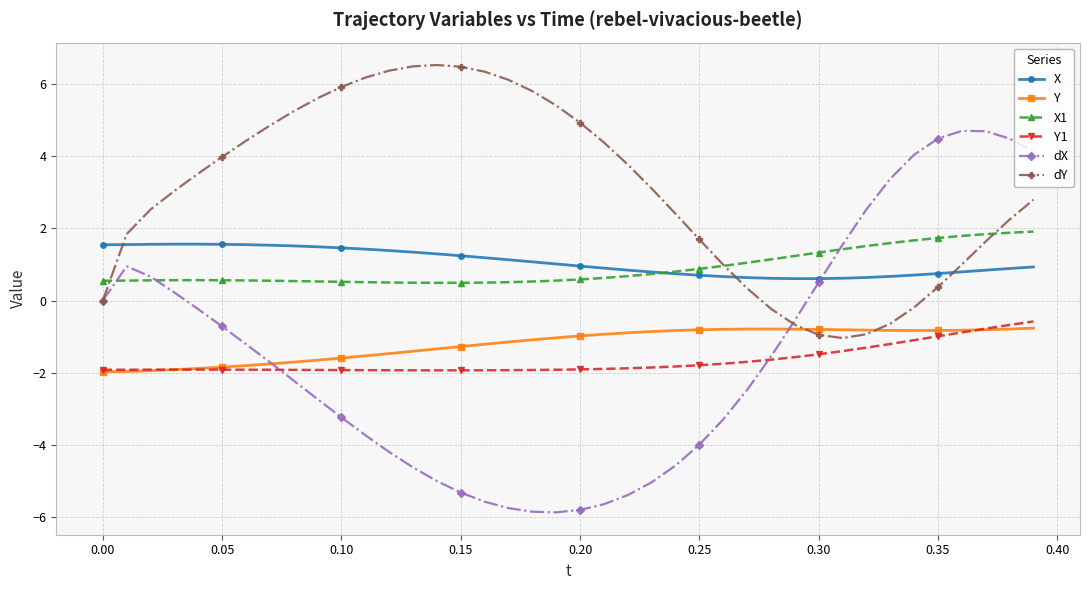

How many categories are shown in the chart?

40